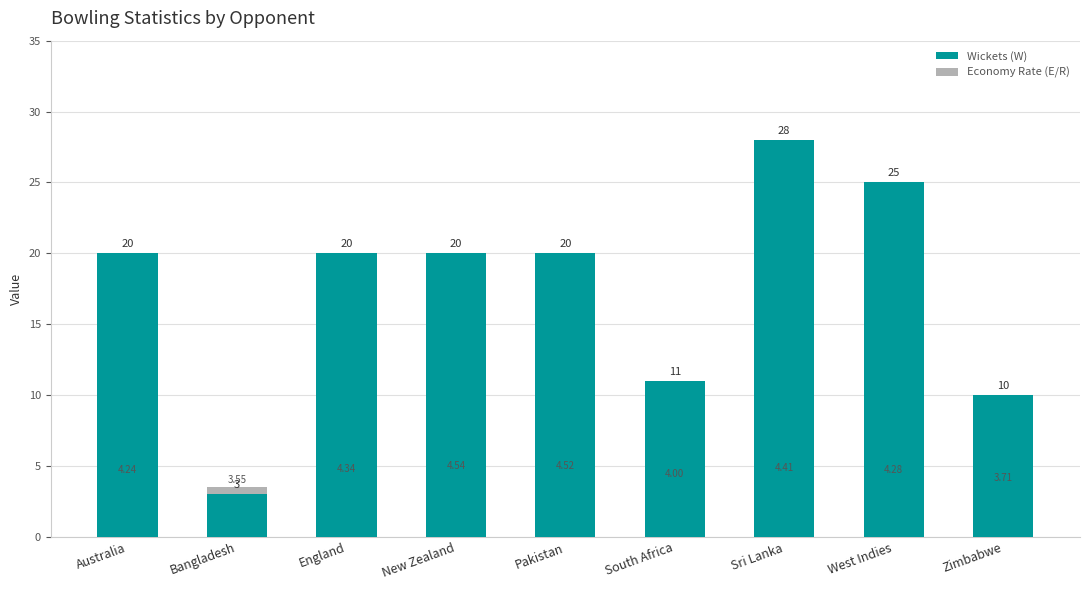

Is it true that Wickets (W) equals 20.0 at Pakistan?

True